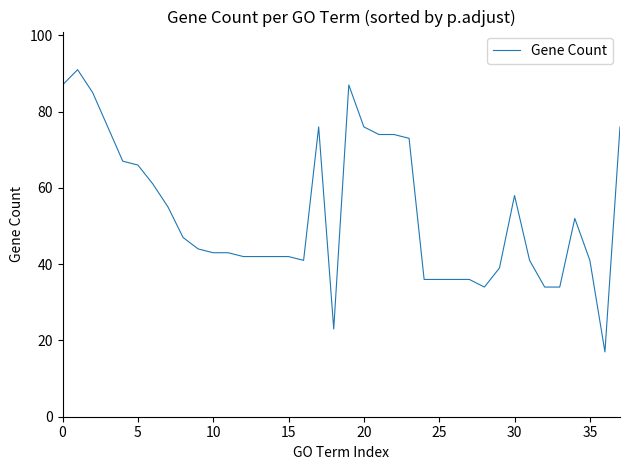

What is the difference between the maximum and minimum values?

74